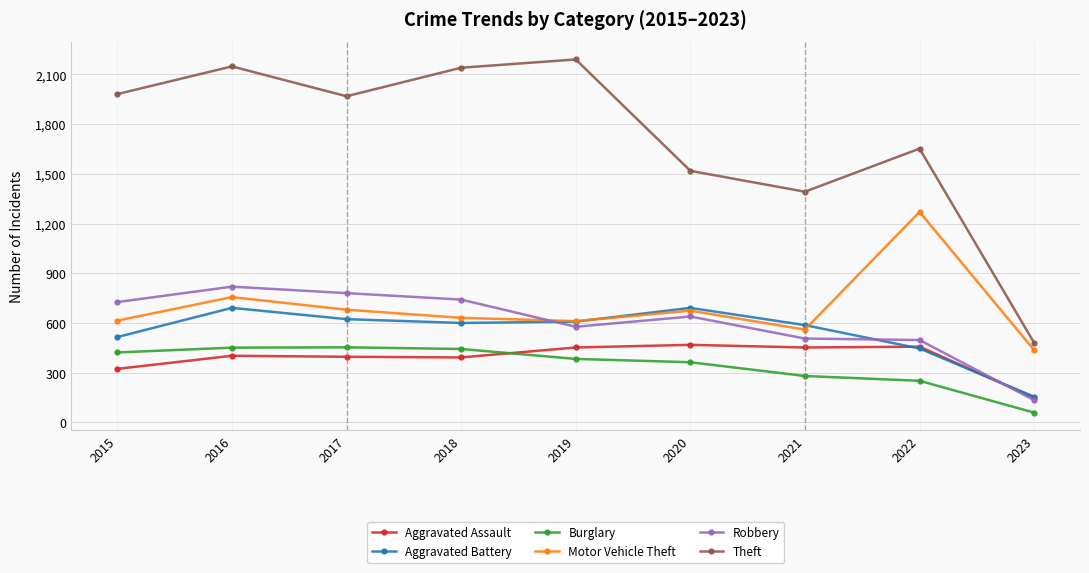

The value of Aggravated Assault at 2016 is 402. True or false?

True